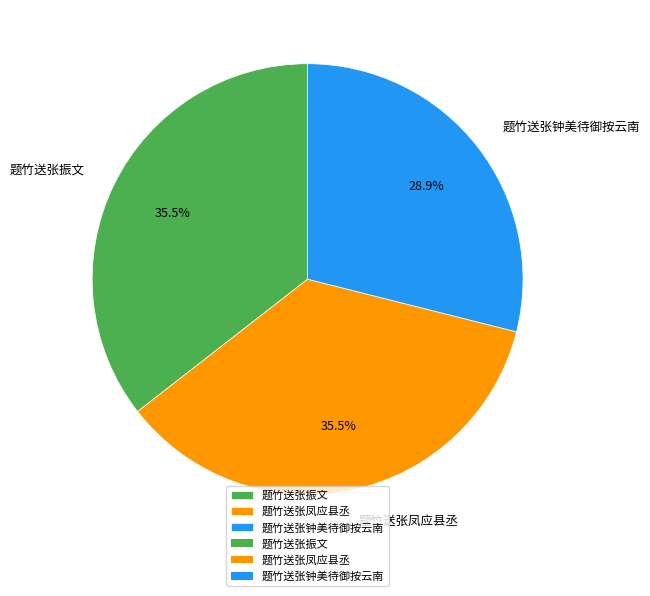

Is it true that 题竹送张凤应县丞 is 46% of the pie?

False